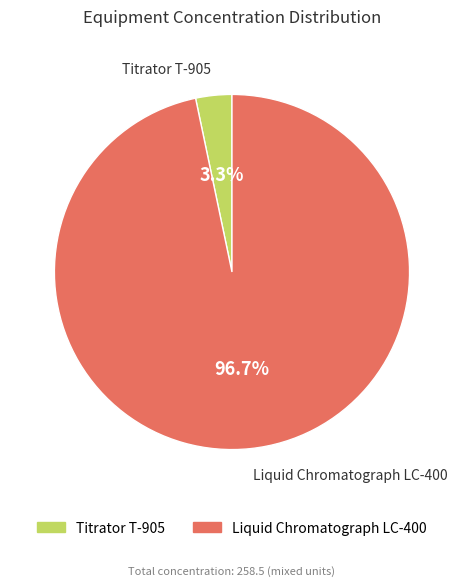

Which slice represents more than half of the pie?

Liquid Chromatograph LC-400